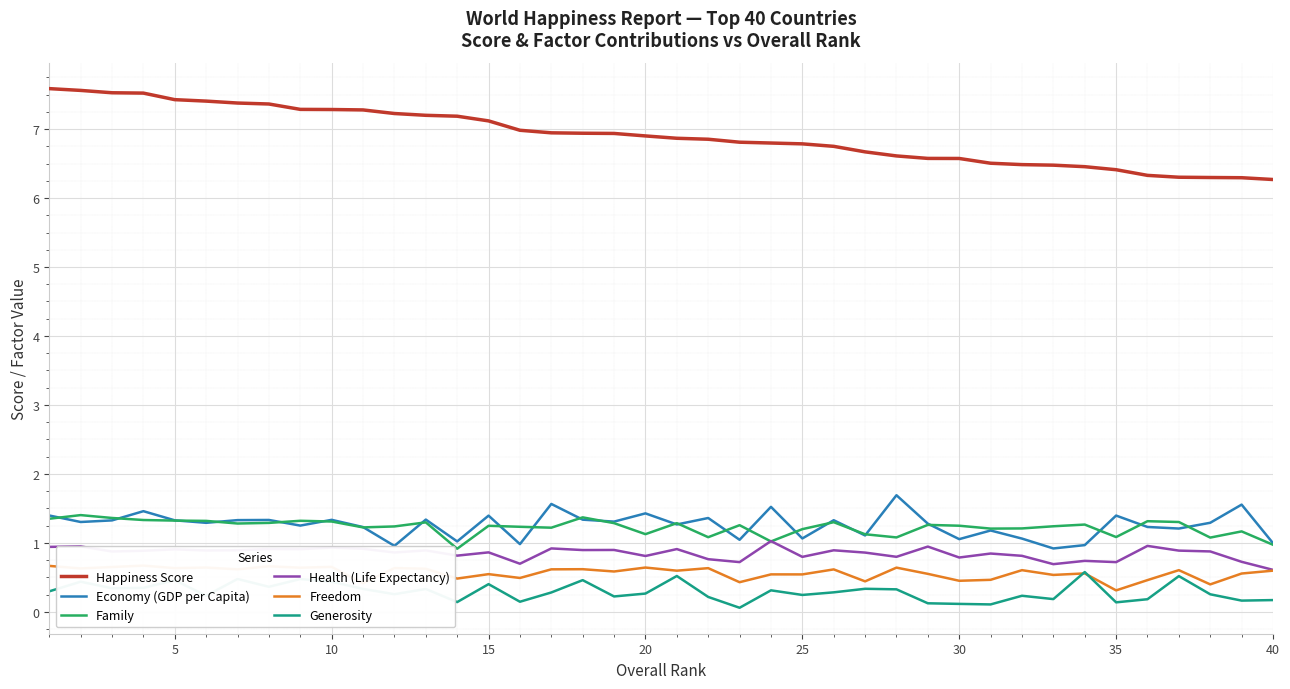

How many interior local peaks does the Family series have?

12